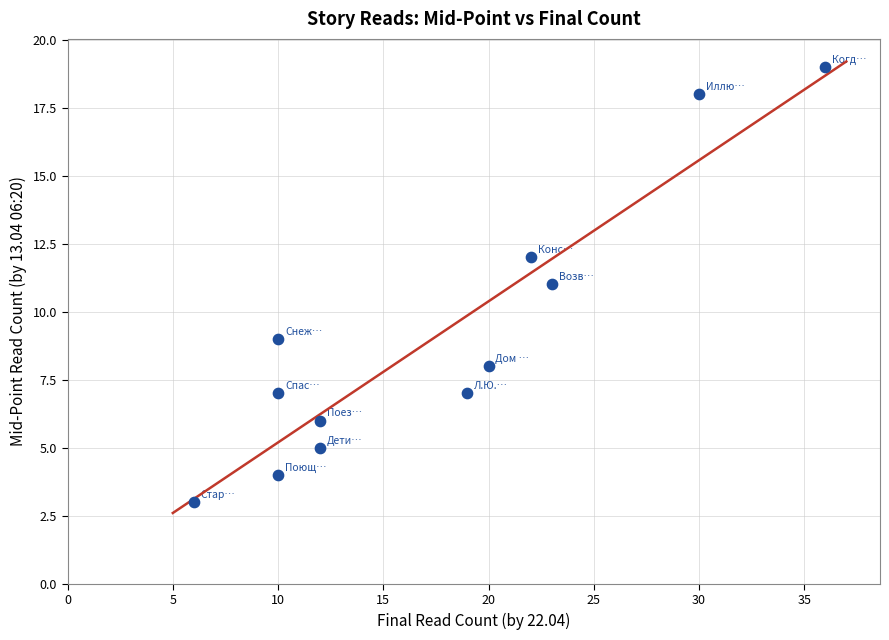

What is the range of X values (max minus min)?

30